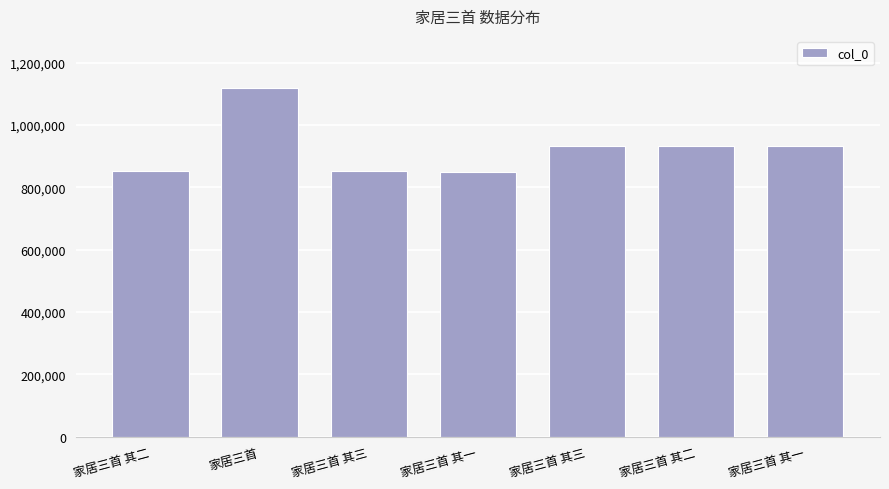

Are the bars grouped side by side (vs. stacked)?

No